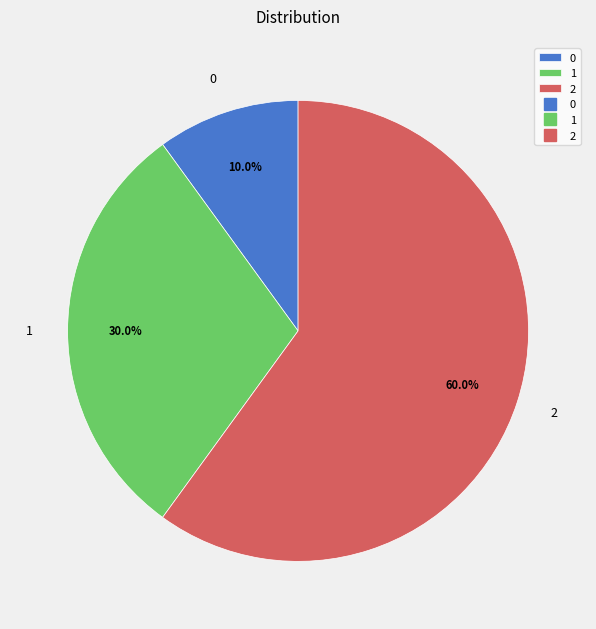

Rank the categories by value from lowest to highest.

0, 1, 2